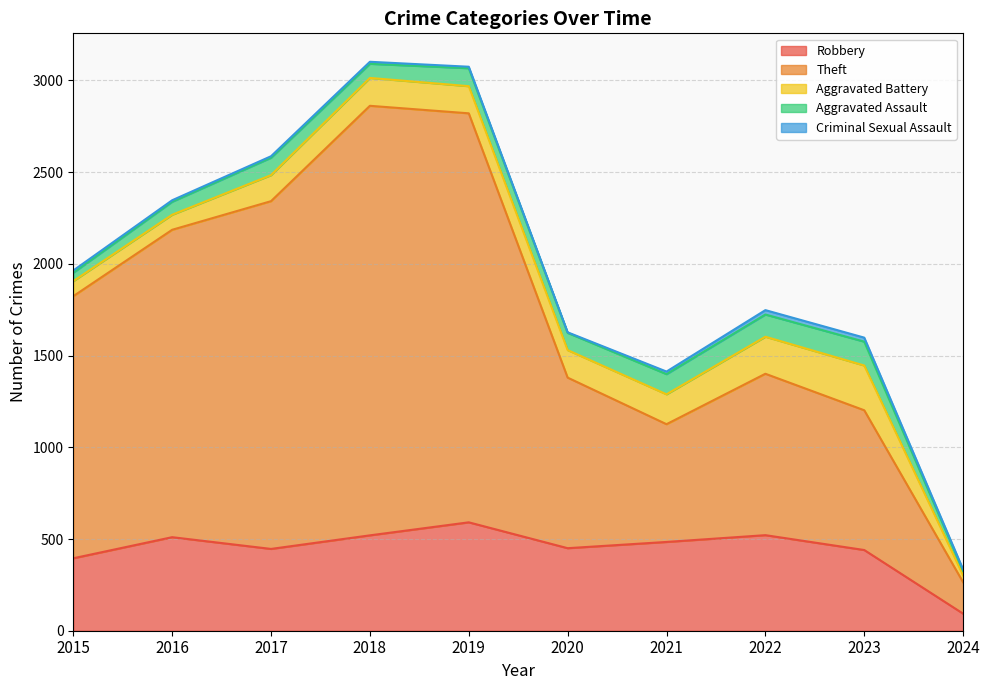

True or false: Robbery and Criminal Sexual Assault intersect in this chart.

False